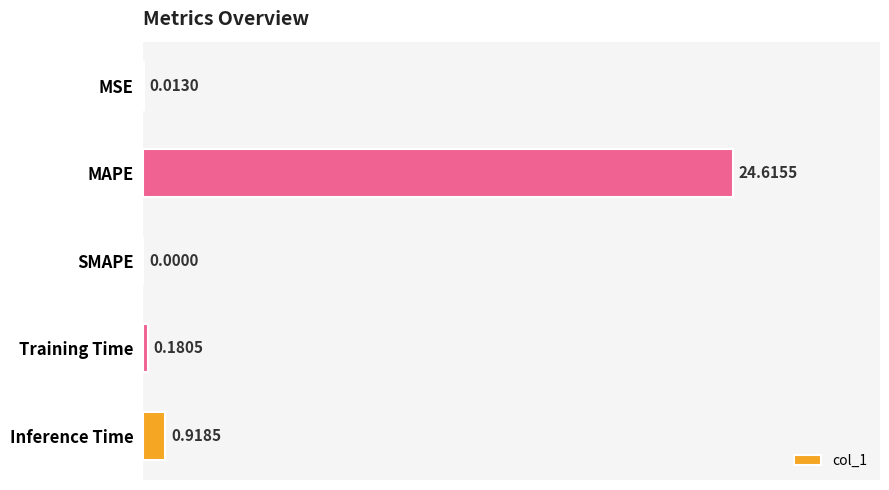

Which label corresponds to the largest value in the chart?

MAPE